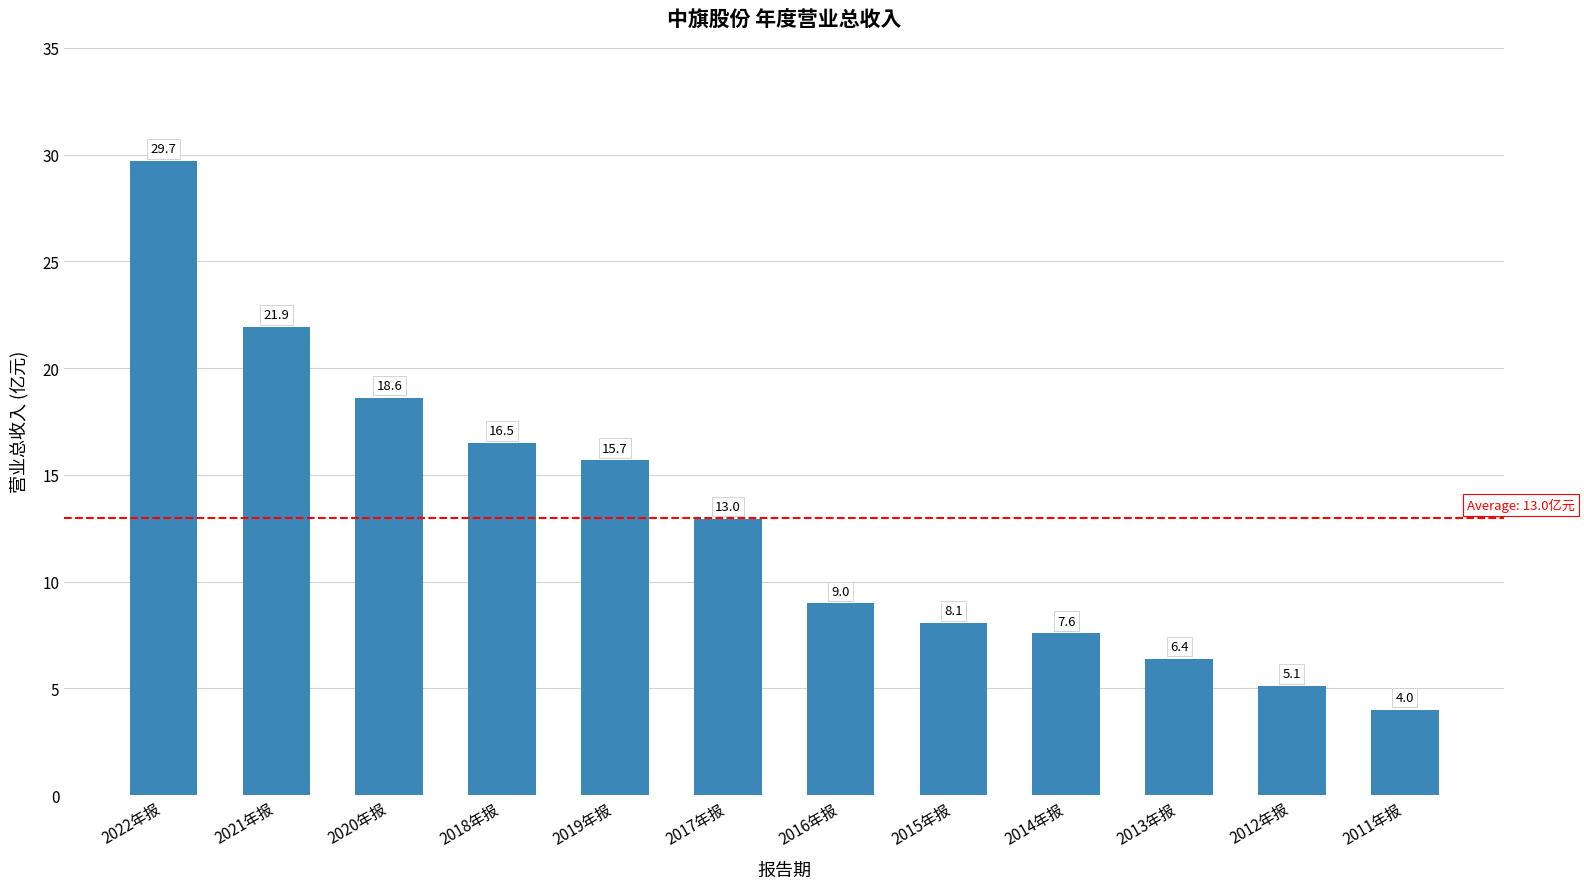

What is the difference between the second highest and second lowest values?

16.8